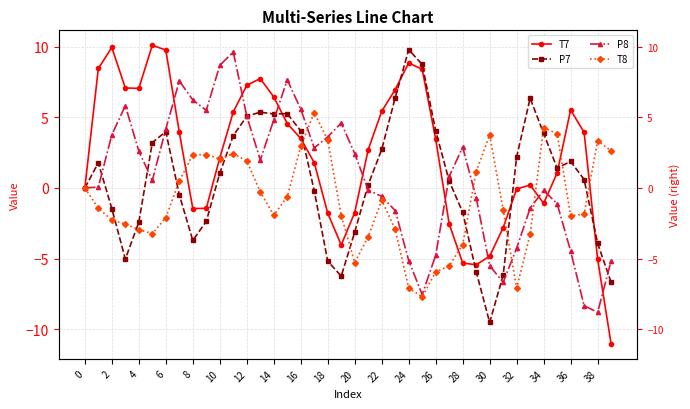

How many lines are shown in the chart?

4